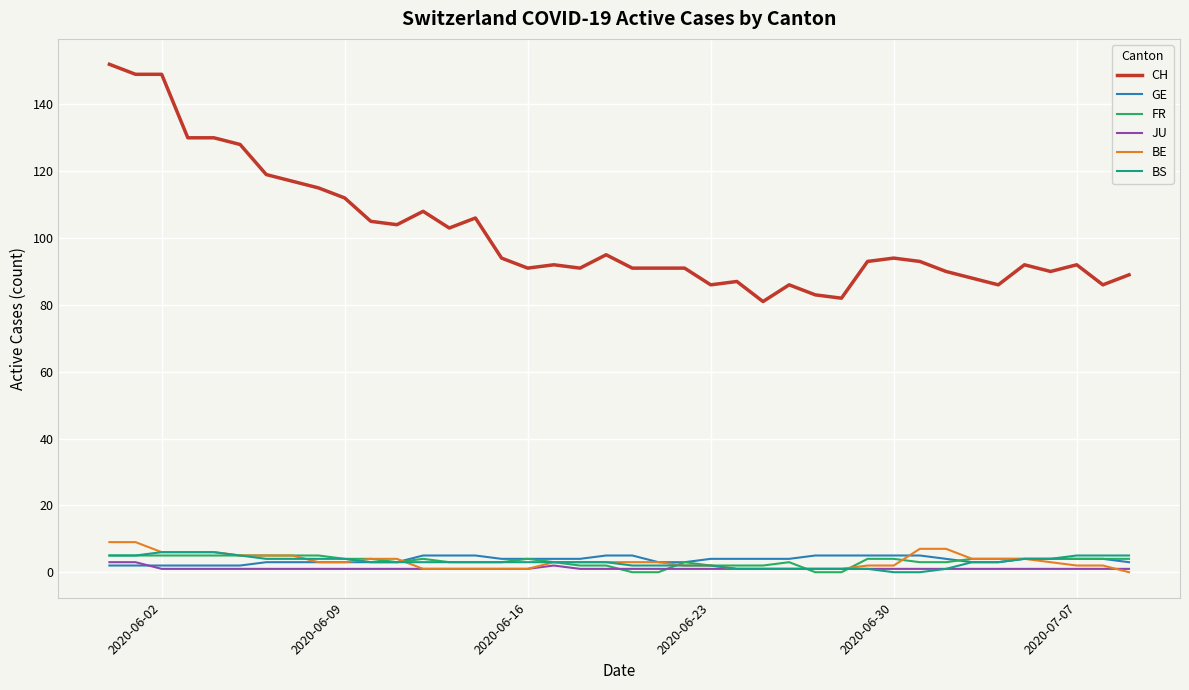

Which series has the largest total across all categories?

CH